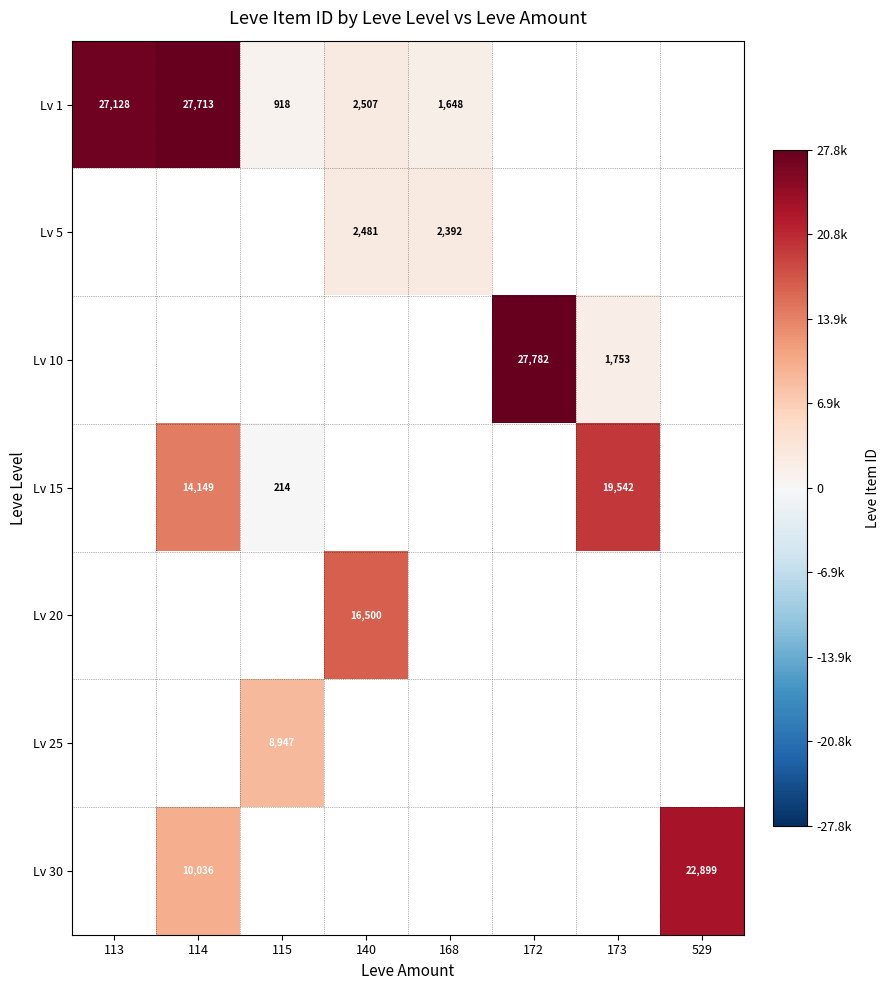

The value of Lv 30 at 114 is 3449. True or false?

False